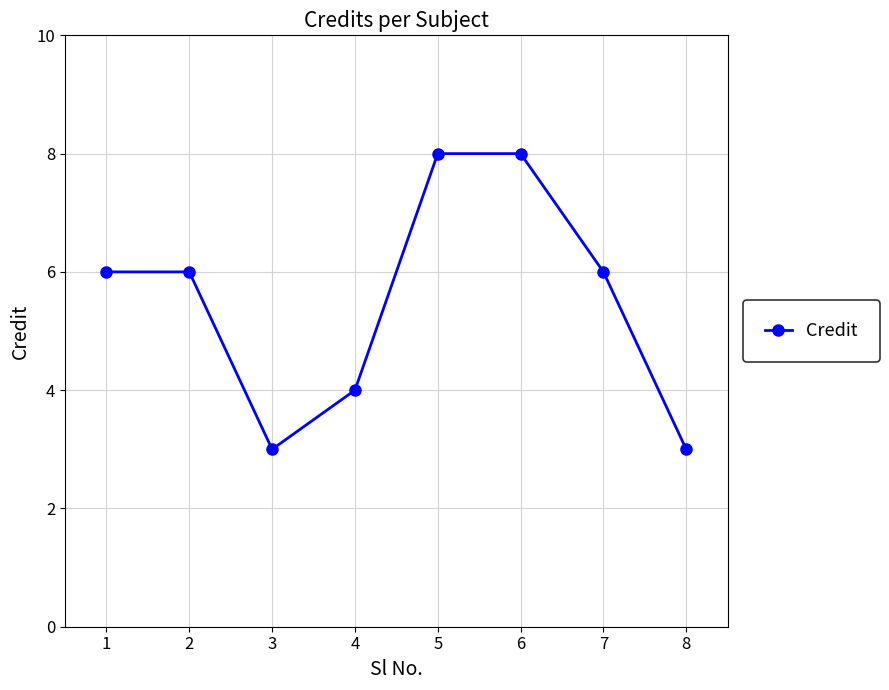

The chart shows a value of 14 at 4. True or false?

False